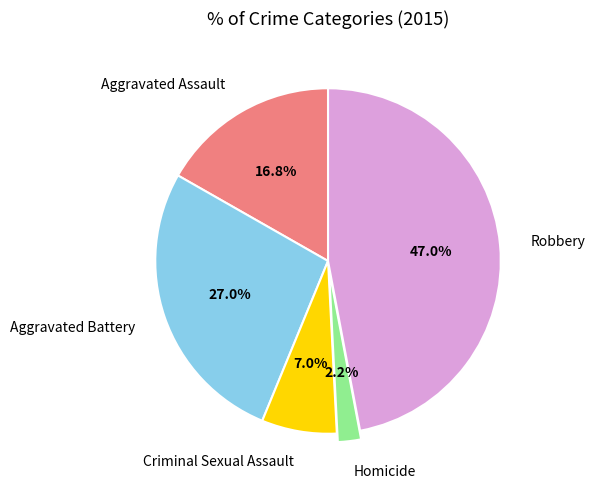

Between Aggravated Battery and Robbery, which is larger?

Robbery